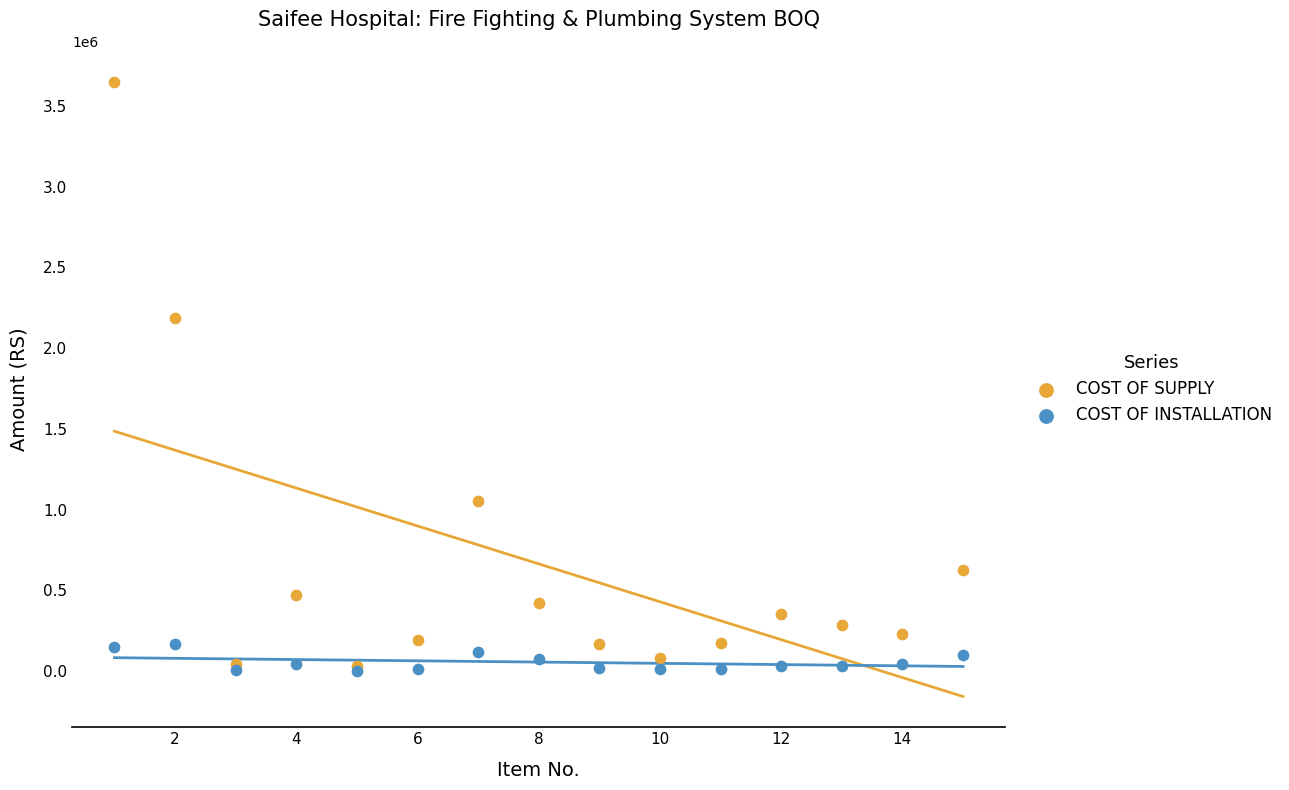

Across all series, what Y value is closest to 1825400?

2185000